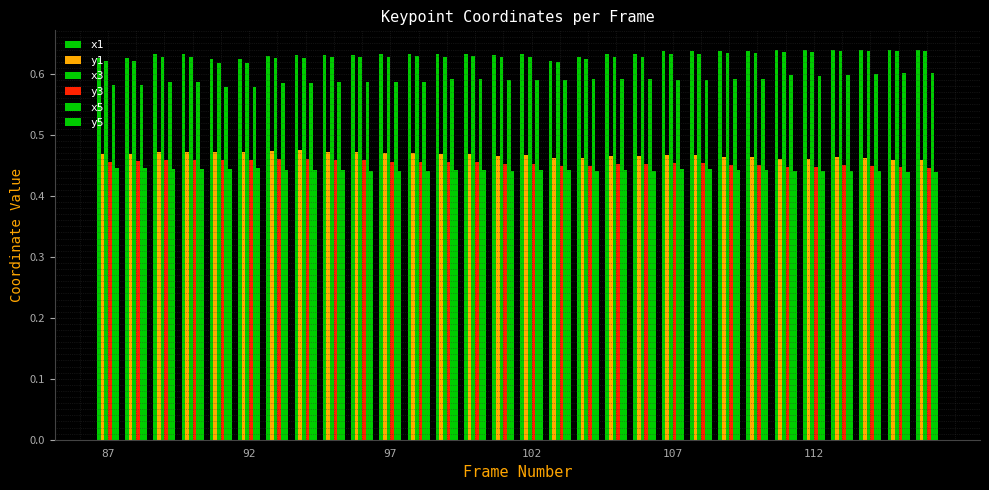

List the series in order of their peak value, highest first.

x1, x3, x5, y1, y3, y5